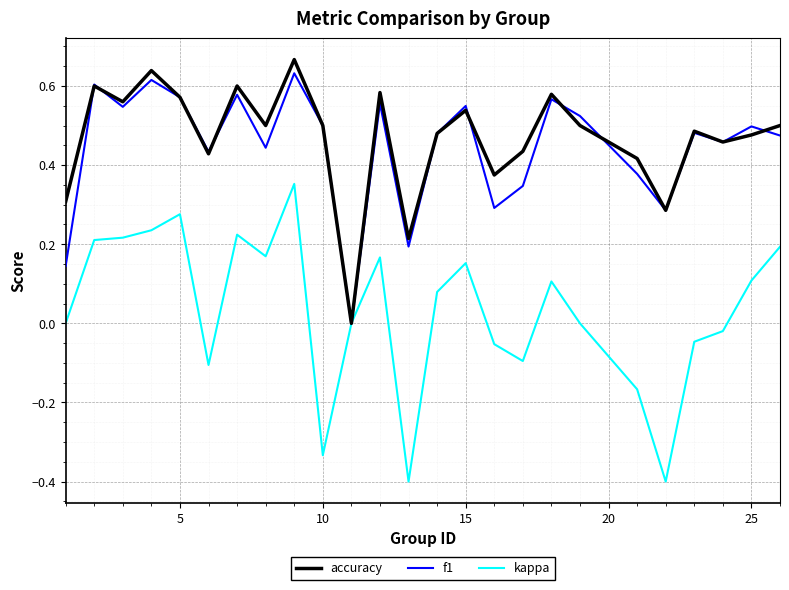

Which series has the largest range (max minus min)?

kappa